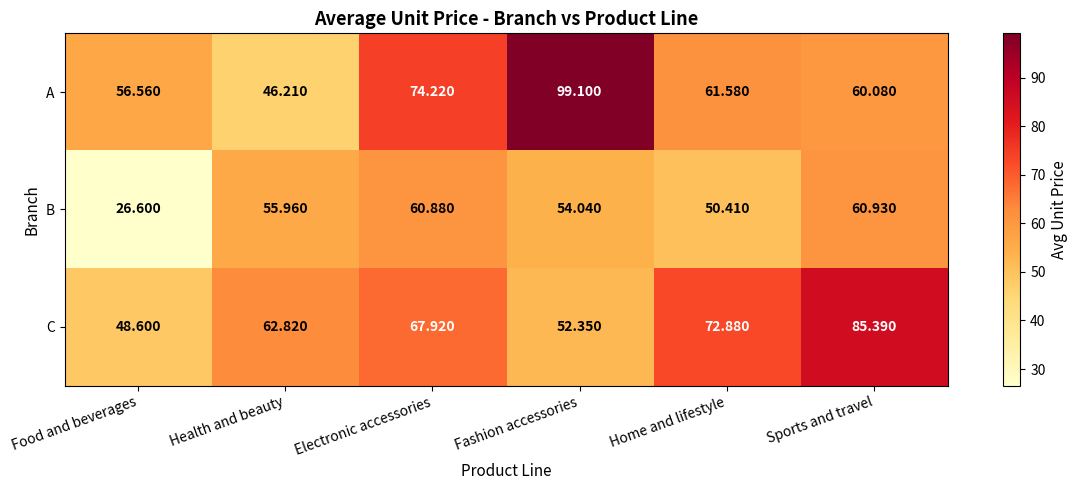

Which series has the largest range (max minus min)?

A